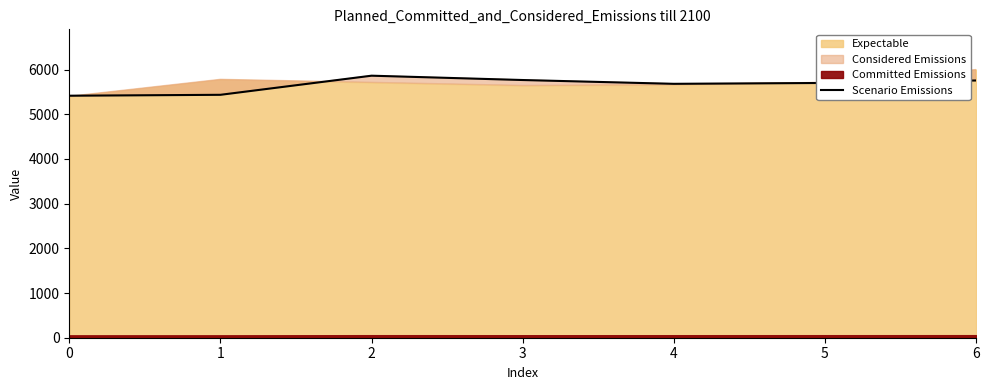

True or false: Scenario Emissions has a value of 1947.4 at 0.

False